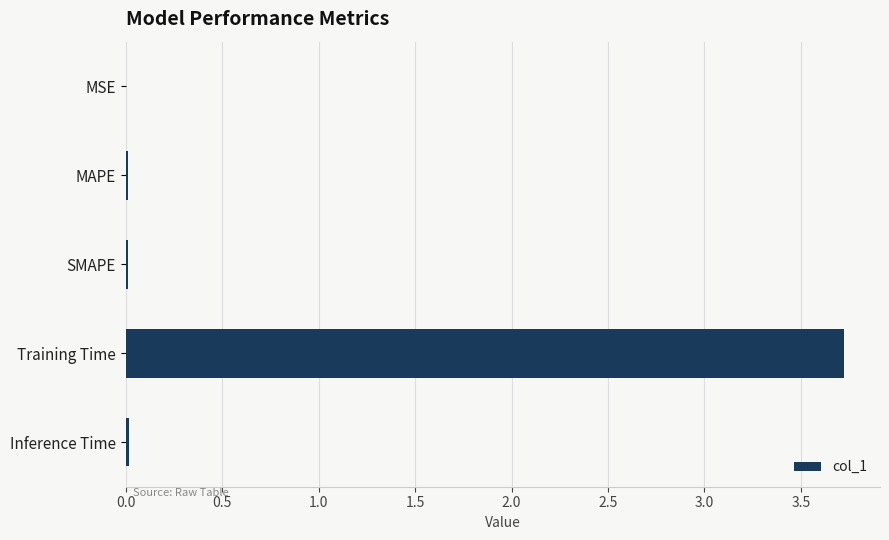

Which label corresponds to the largest value in the chart?

Training Time